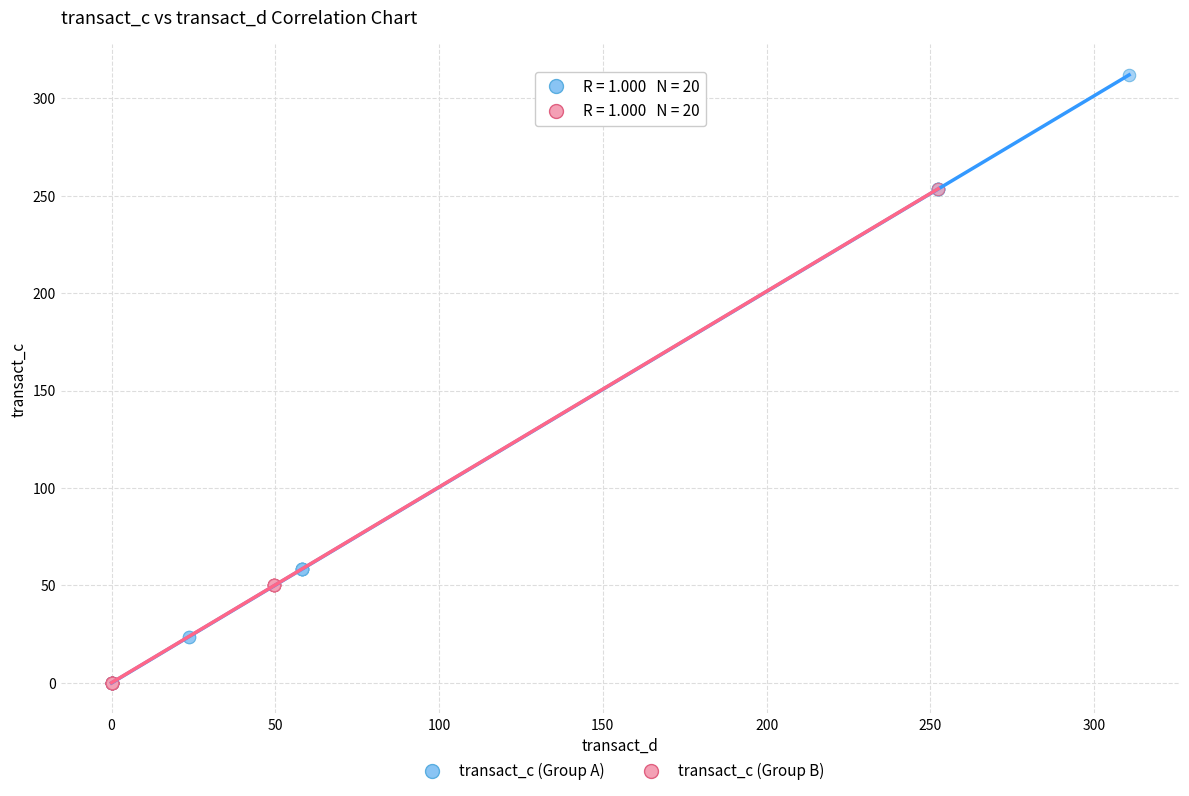

Which series contains the highest Y value?

transact_c (Group A)